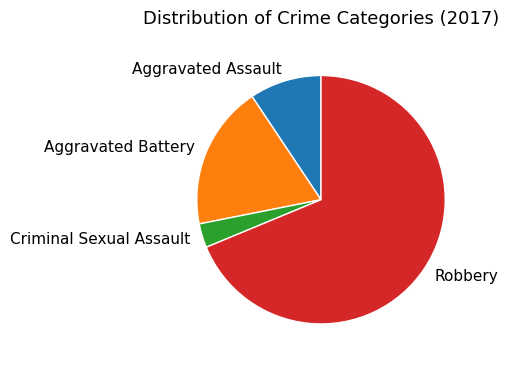

What is the smallest slice in the pie chart?

Criminal Sexual Assault